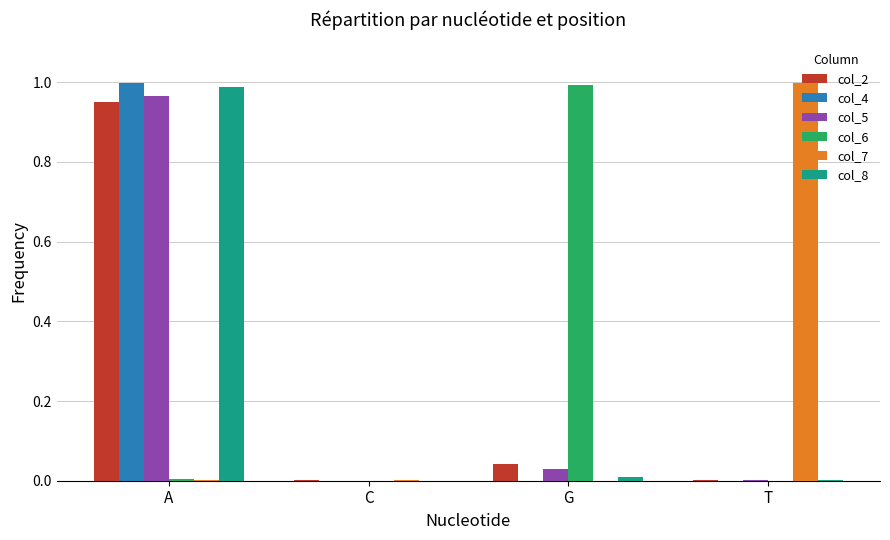

Is the value of col_8 at C greater than the value of col_2 at A?

No